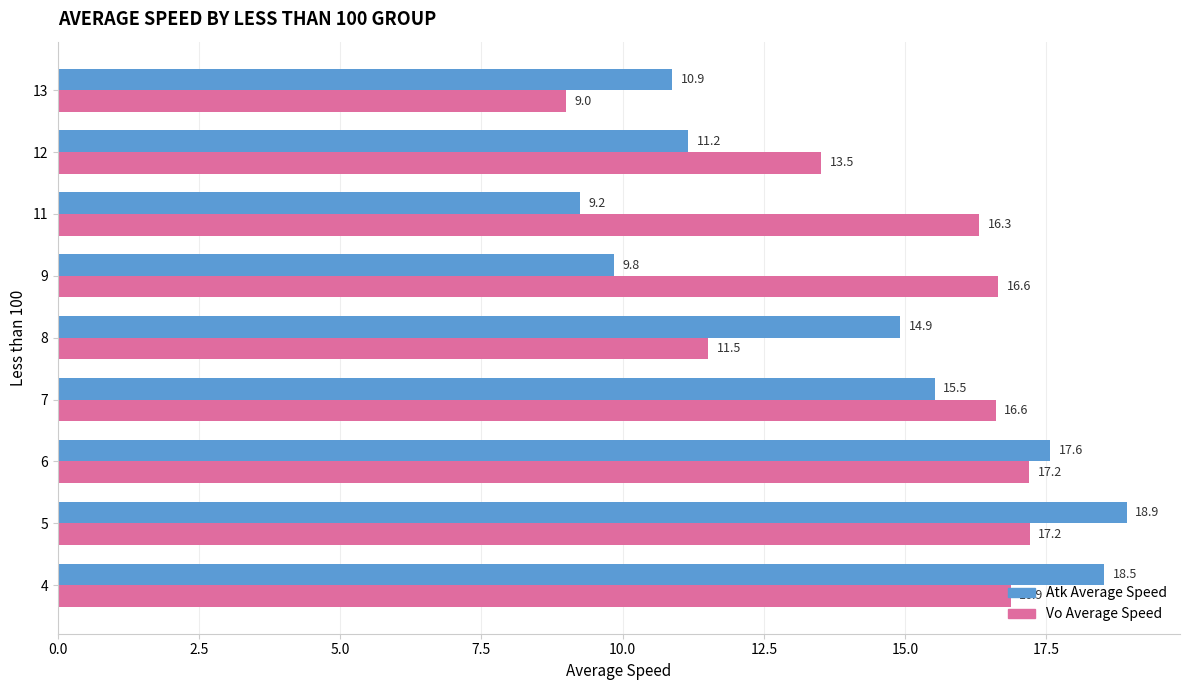

Is it true that Atk Average Speed equals 21.1 at 8?

False